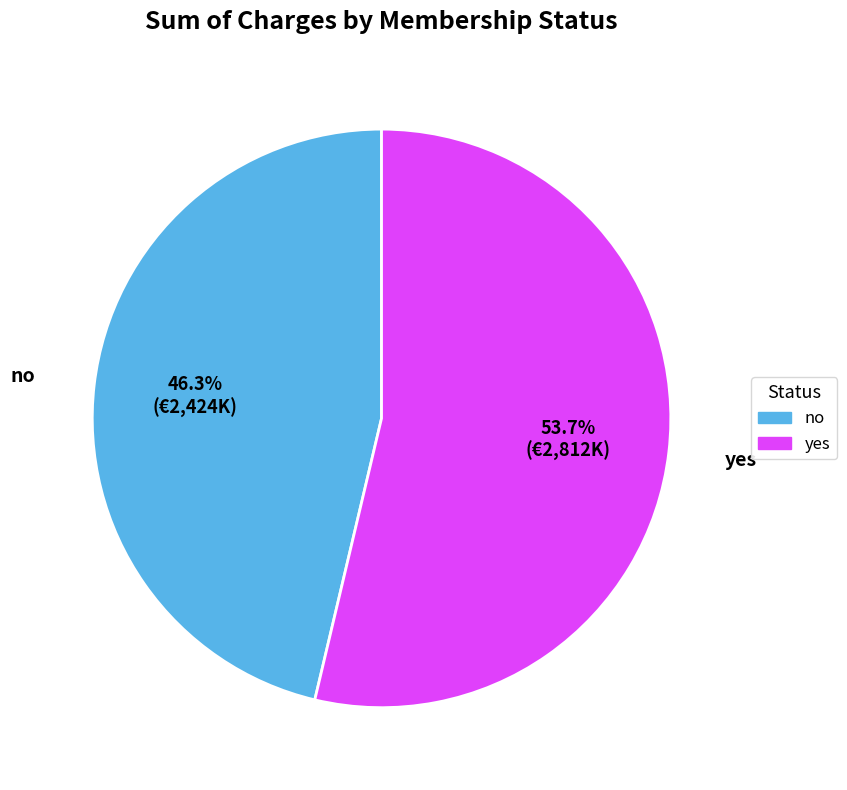

Approximately how many times larger is the value at yes compared to no?

1.2